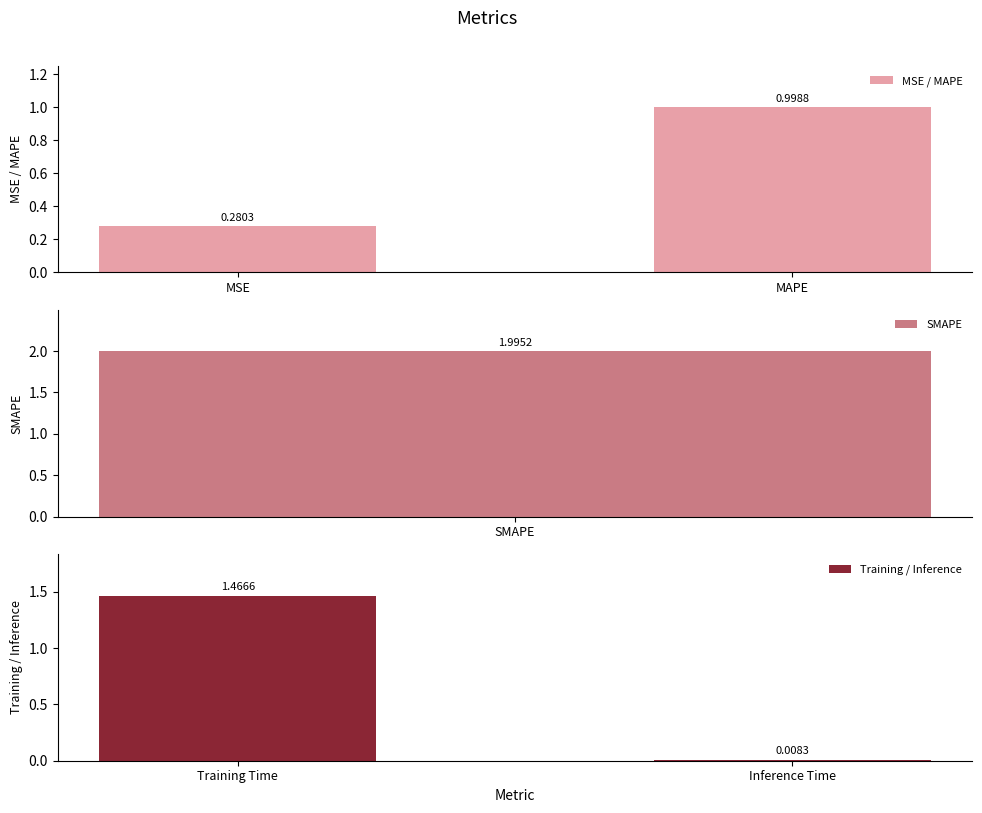

Which has a higher value, MSE or MAPE?

MAPE